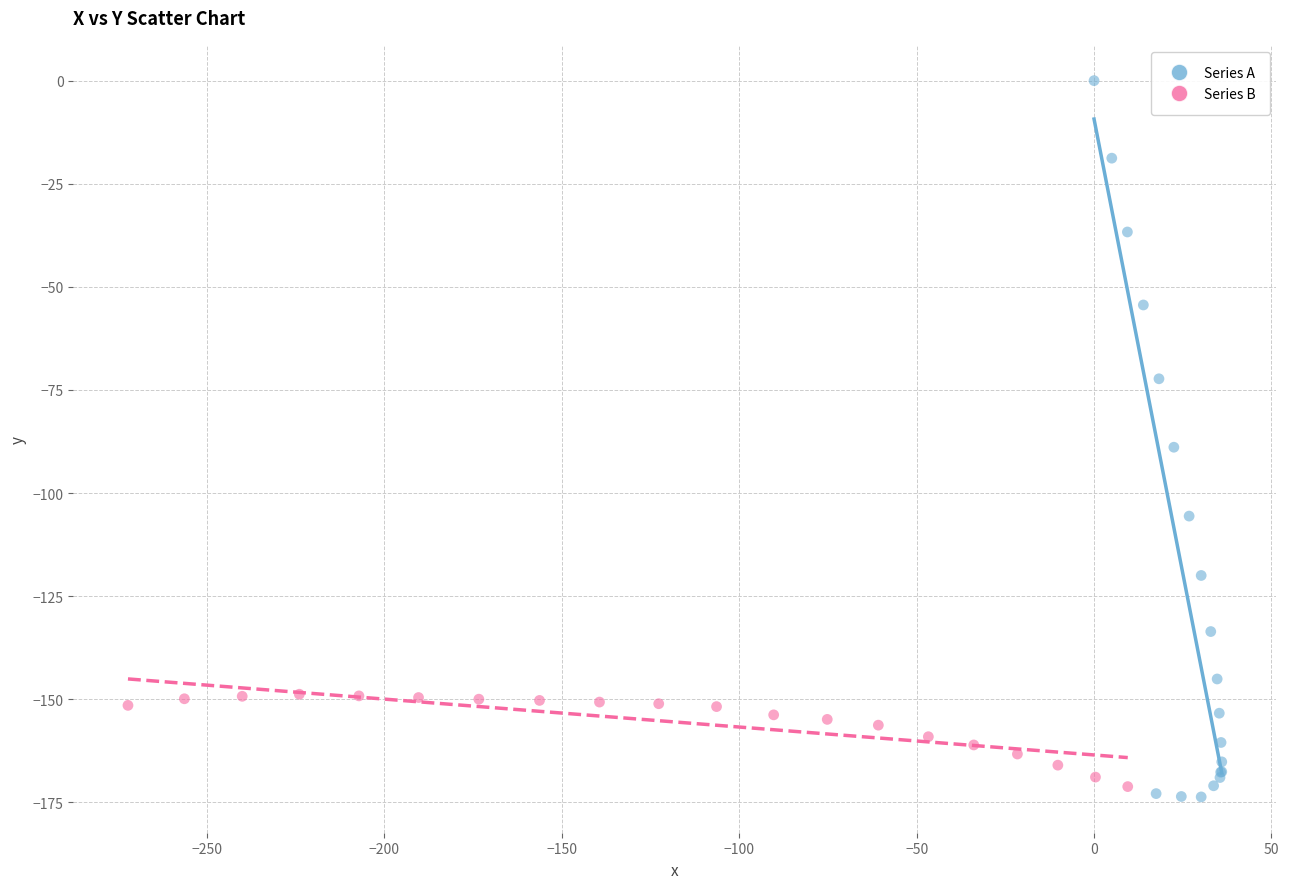

Which series has the widest spread of Y values?

Series A